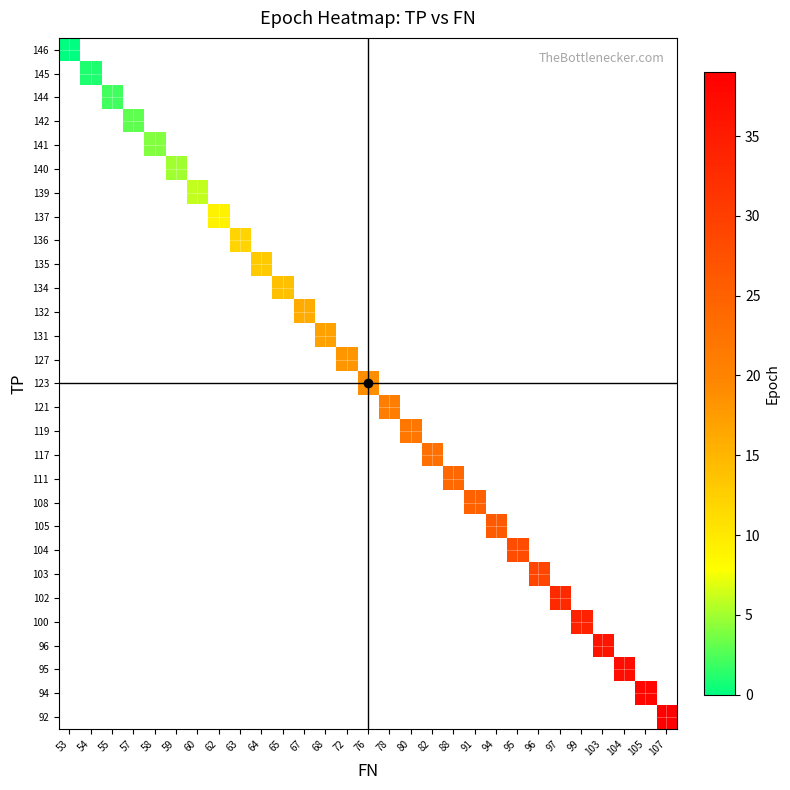

How many distinct data groups are displayed?

29